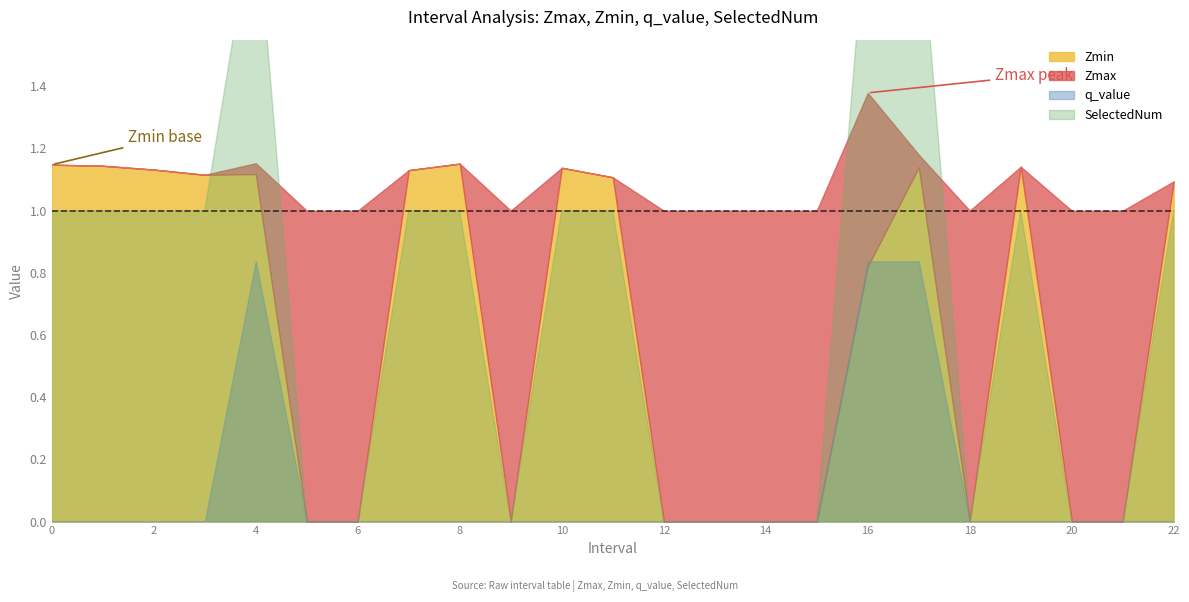

At which label does q_value reach its peak?

4